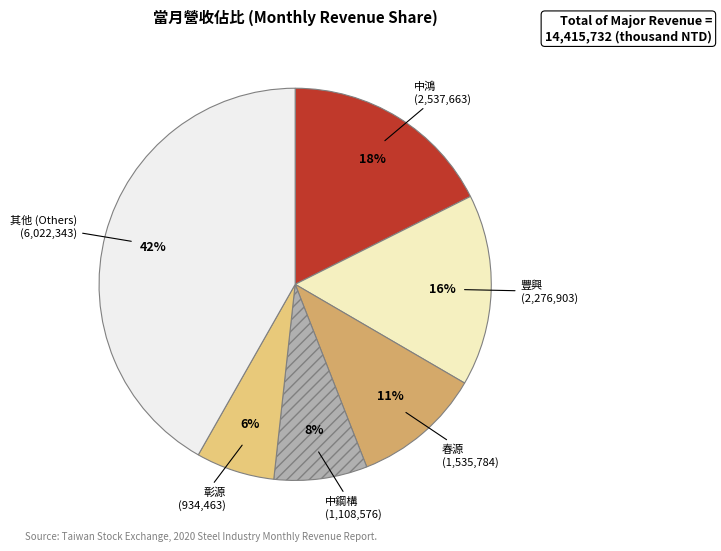

Is it true that 中鴻 is 18% of the pie?

True